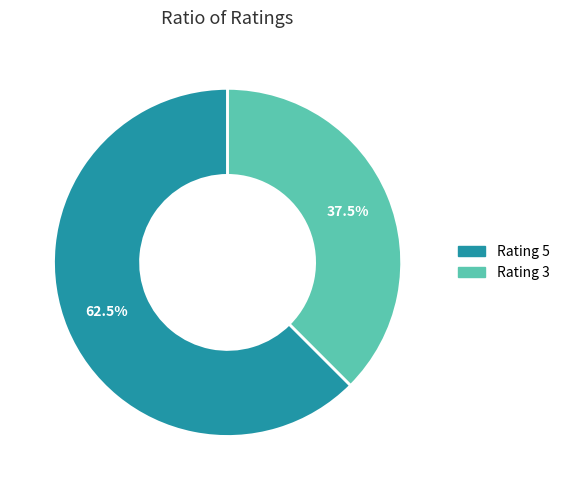

Approximately how many times larger is the value at Rating 3 compared to Rating 5?

0.6